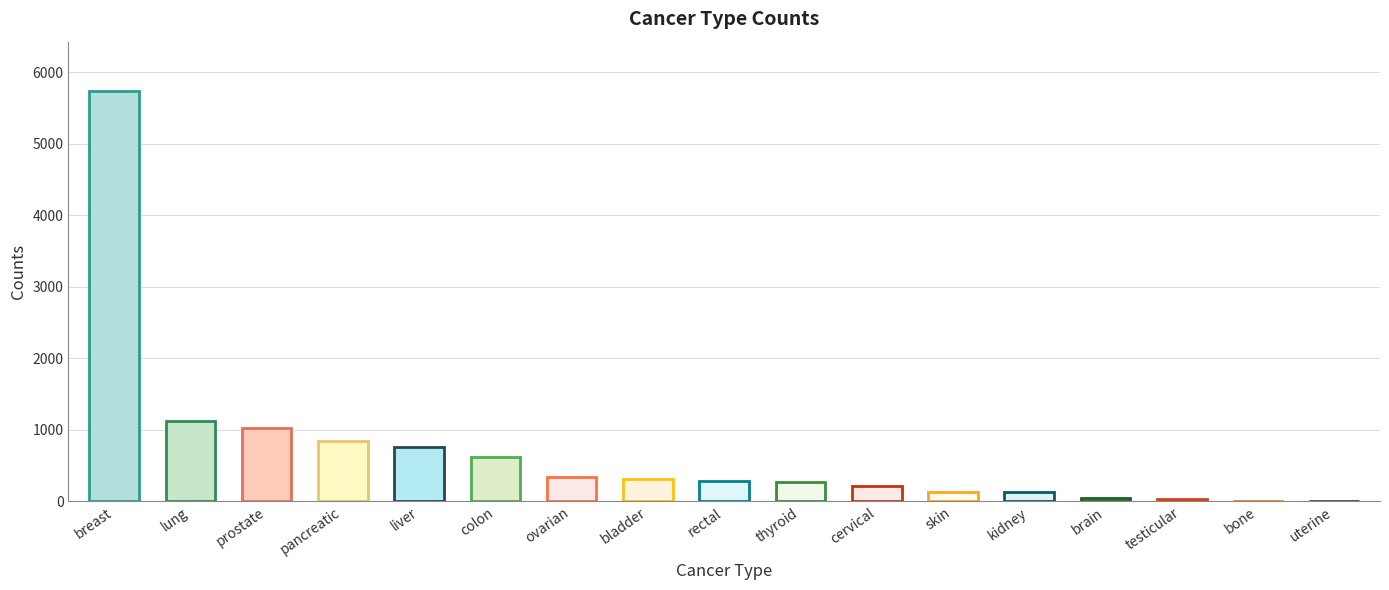

Count the number of data series in this chart.

1